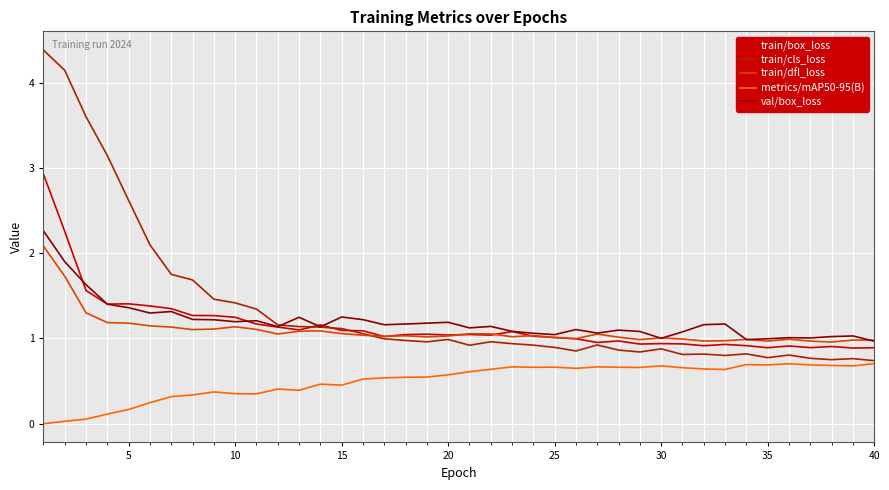

True or false: metrics/mAP50-95(B) and train/box_loss cross at least once.

False